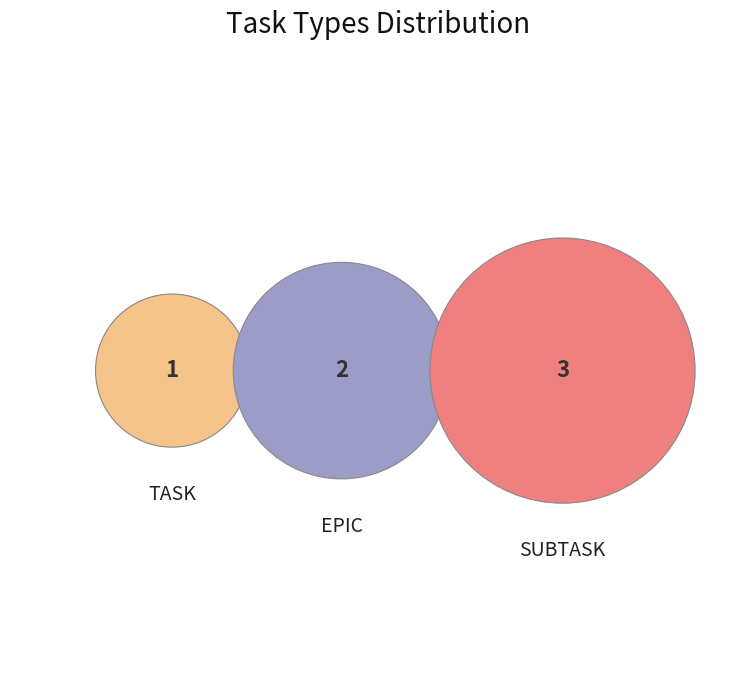

To the nearest percent, what portion does TASK represent?

17%